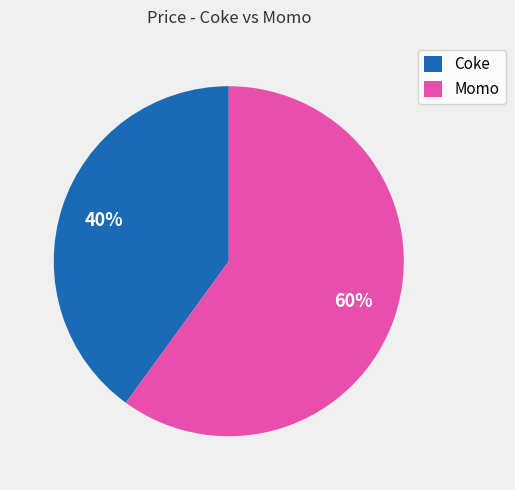

What is the largest slice in the pie chart?

Momo